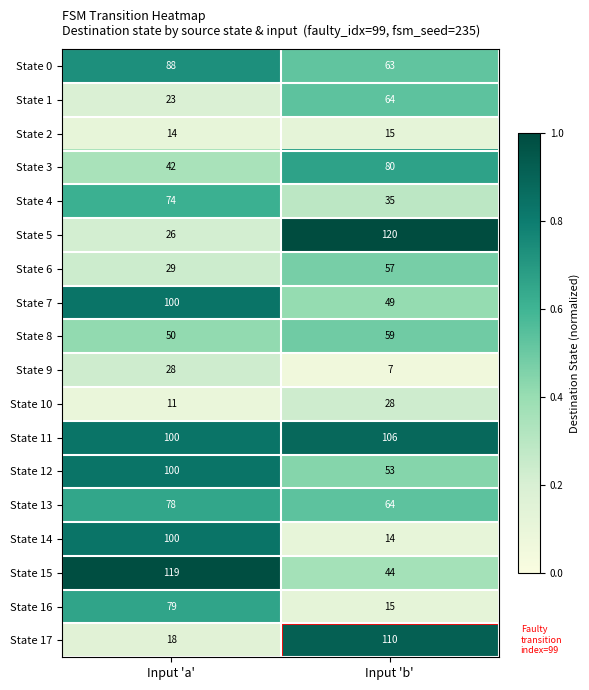

How many series are shown in this chart?

18